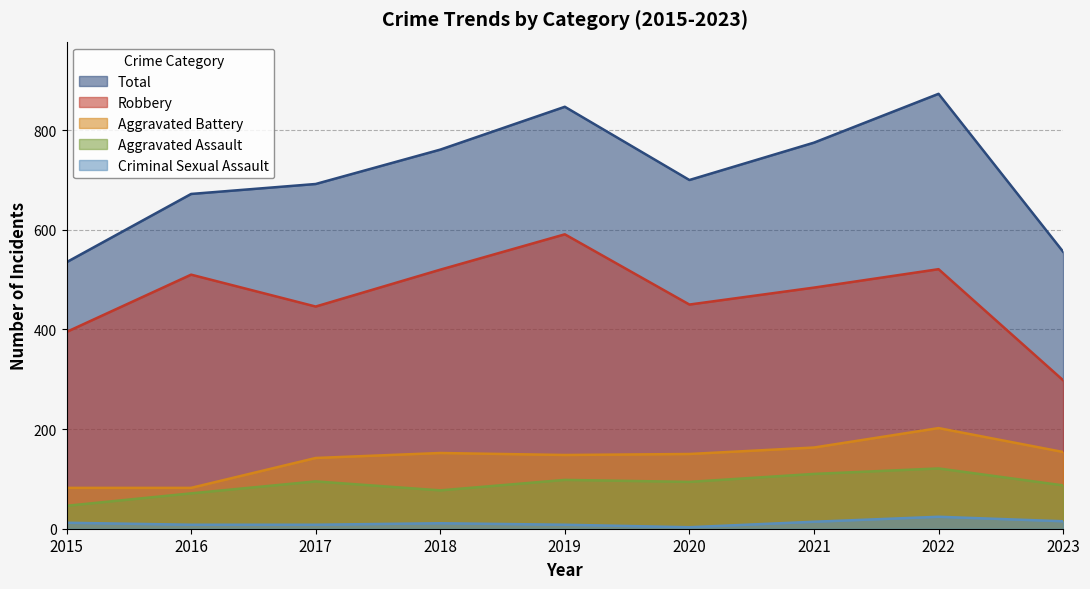

Between 2016 and 2023, which series saw the biggest shift?

Robbery